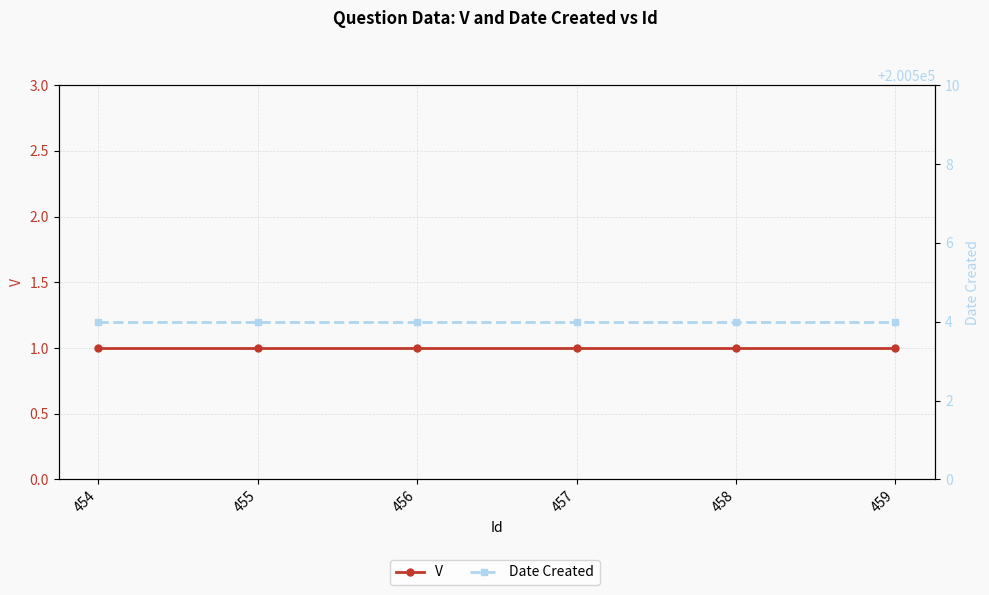

Is it true that Date Created equals 316206 at 456?

False